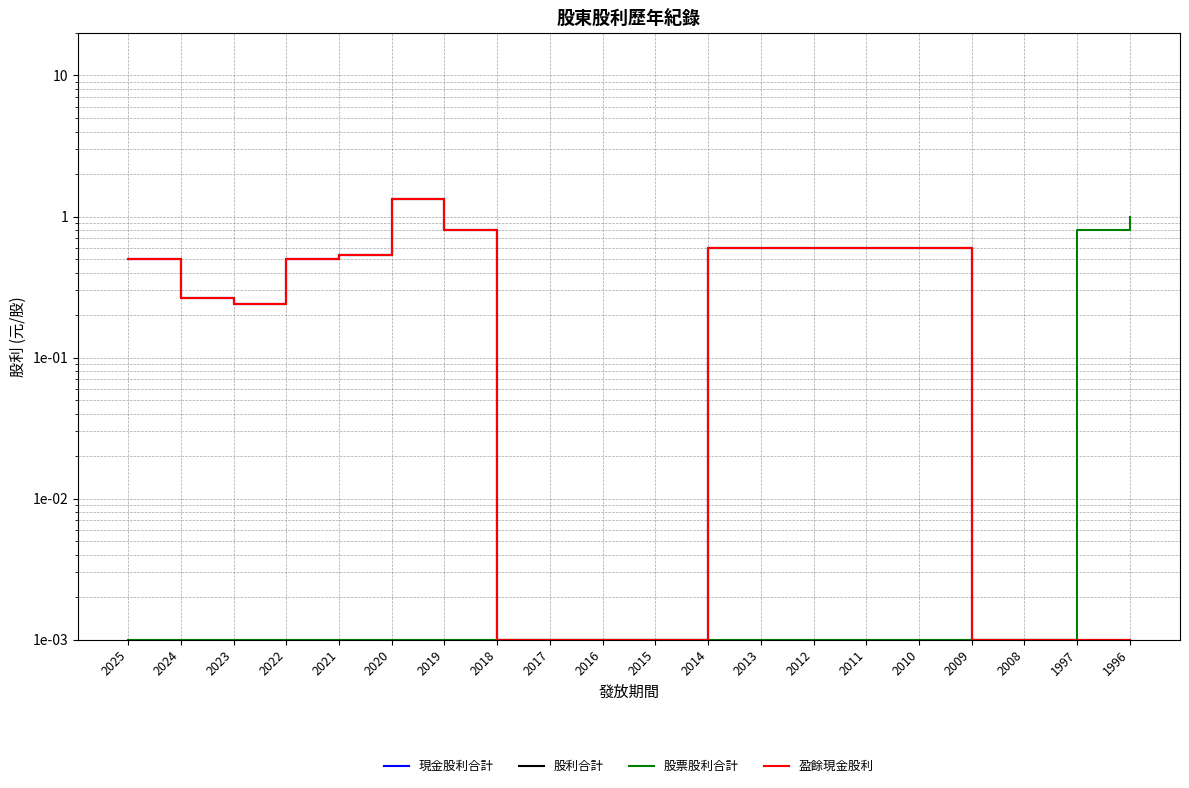

The value of 股利合計 at 2012 is 0.1. True or false?

False